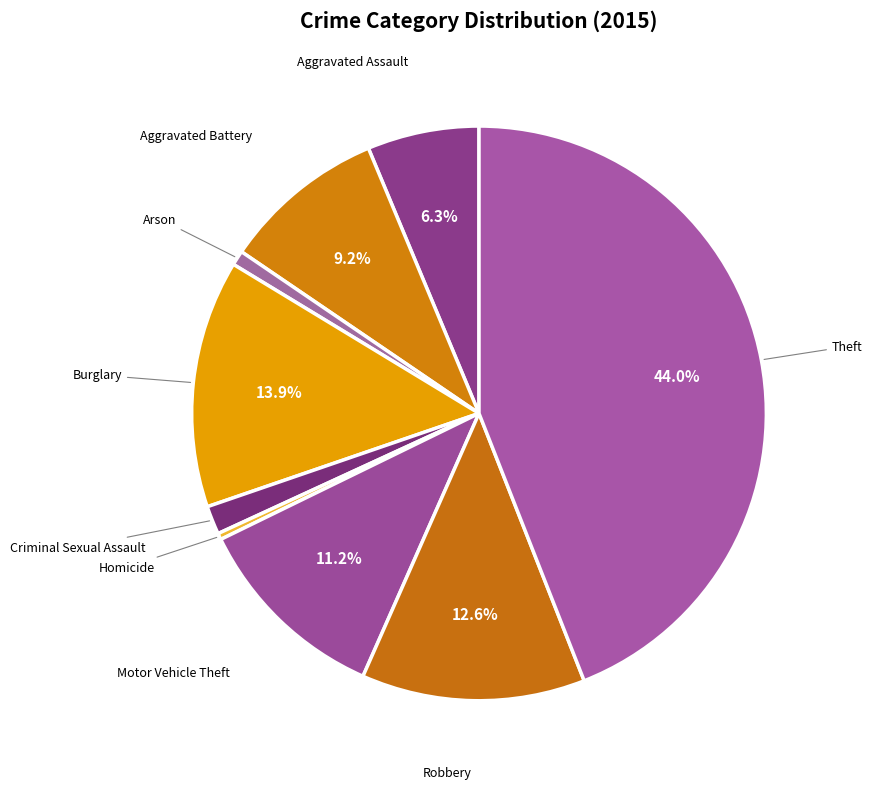

The Motor Vehicle Theft slice represents 11% of the pie. True or false?

True